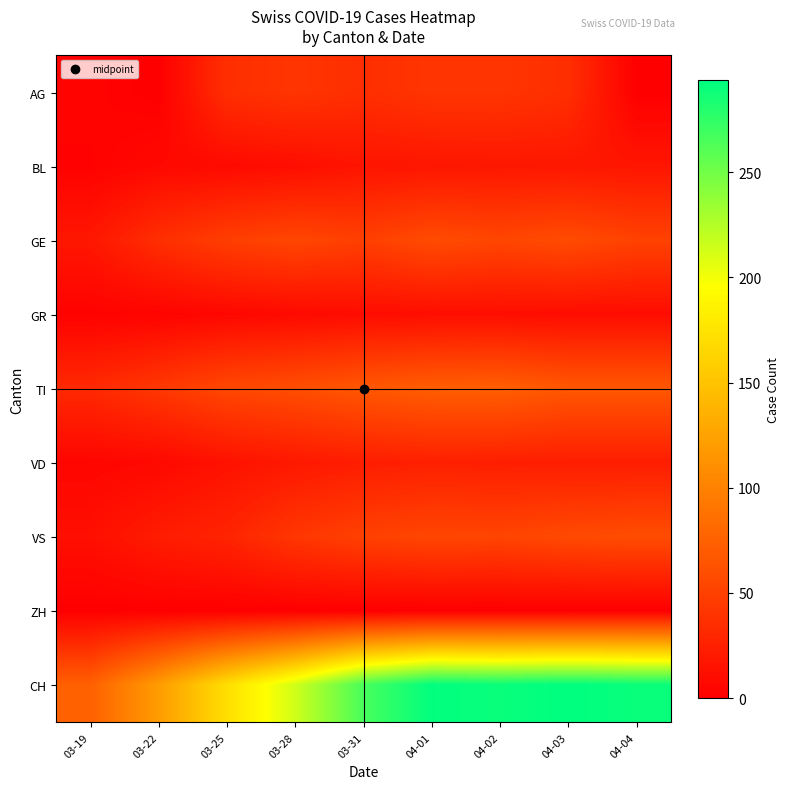

Reading right to left, extract all data points from this chart.

AG: 04-04=0	04-03=36	04-02=41	04-01=41	03-31=36	03-28=41	03-25=36	03-22=0	03-19=3
BL: 04-04=17	04-03=18	04-02=18	04-01=17	03-31=16	03-28=11	03-25=8	03-22=7	03-19=2
GE: 04-04=51	04-03=58	04-02=54	04-01=58	03-31=49	03-28=54	03-25=48	03-22=36	03-19=18
GR: 04-04=10	04-03=10	04-02=11	04-01=11	03-31=10	03-28=8	03-25=6	03-22=3	03-19=2
TI: 04-04=67	04-03=67	04-02=73	04-01=72	03-31=67	03-28=60	03-25=55	03-22=43	03-19=32
VD: 04-04=23	04-03=23	04-02=24	04-01=25	03-31=23	03-28=19	03-25=14	03-22=7	03-19=5
VS: 04-04=59	04-03=57	04-02=53	04-01=54	03-31=50	03-28=42	03-25=28	03-22=22	03-19=12
ZH: 04-04=0	04-03=0	04-02=0	04-01=0	03-31=0	03-28=0	03-25=0	03-22=0	03-19=0
CH: 04-04=290	04-03=294	04-02=290	04-01=293	03-31=266	03-28=214	03-25=171	03-22=120	03-19=74